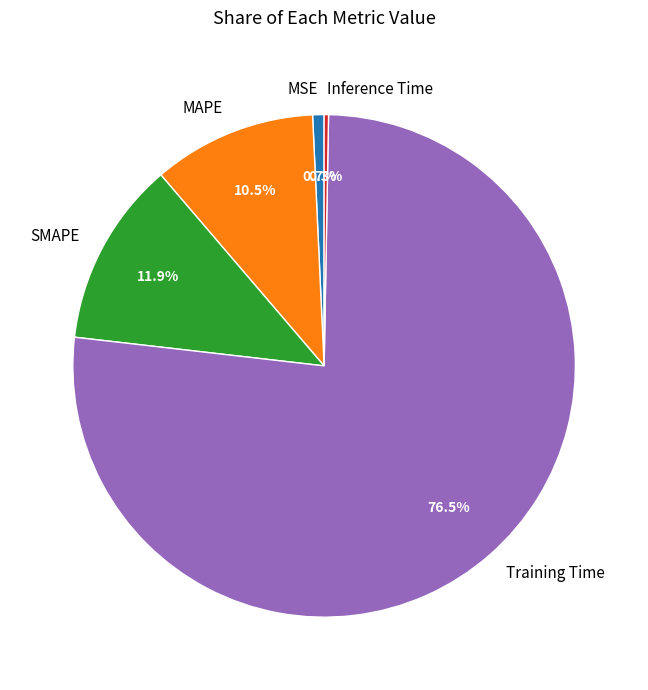

Which category accounts for the majority?

Training Time